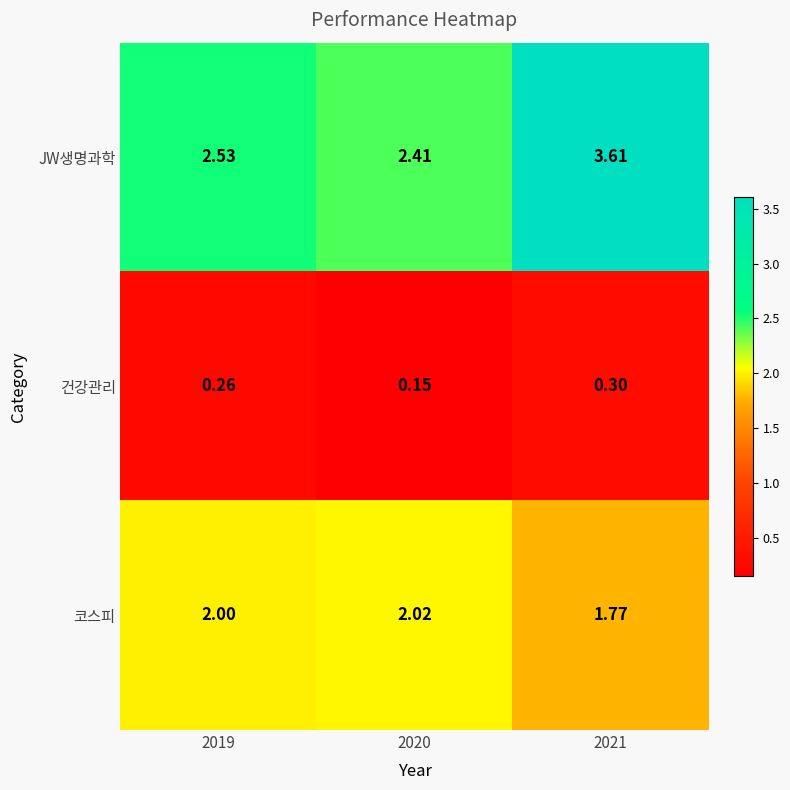

Is the value of JW생명과학 at 2021 greater than the value of 건강관리 at 2021?

Yes